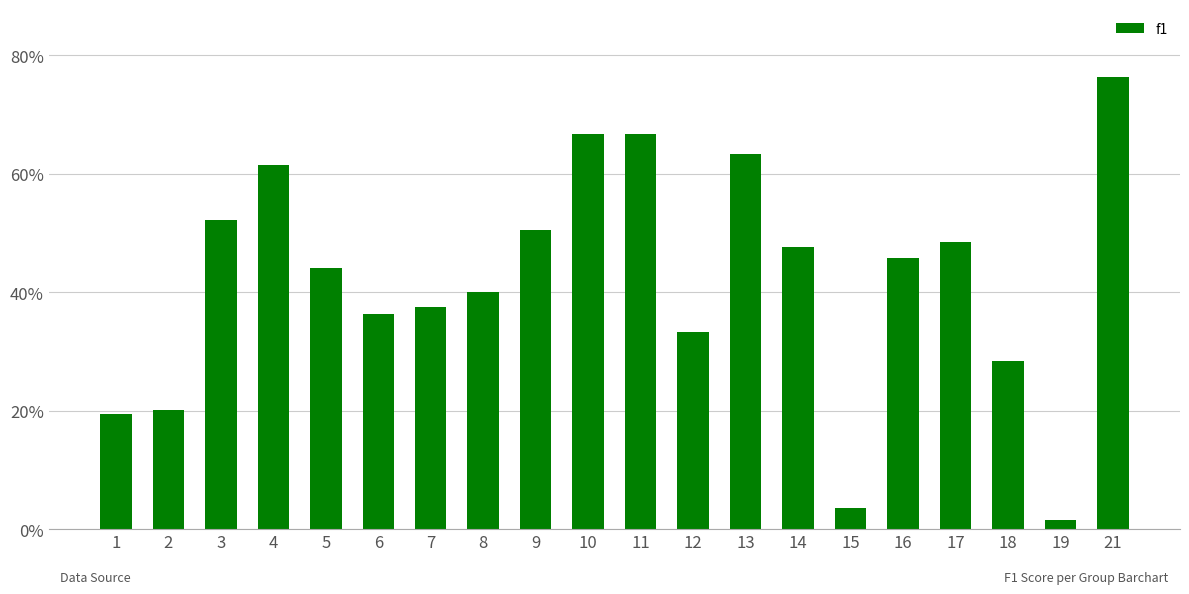

What is the difference between the maximum and minimum values?

0.7